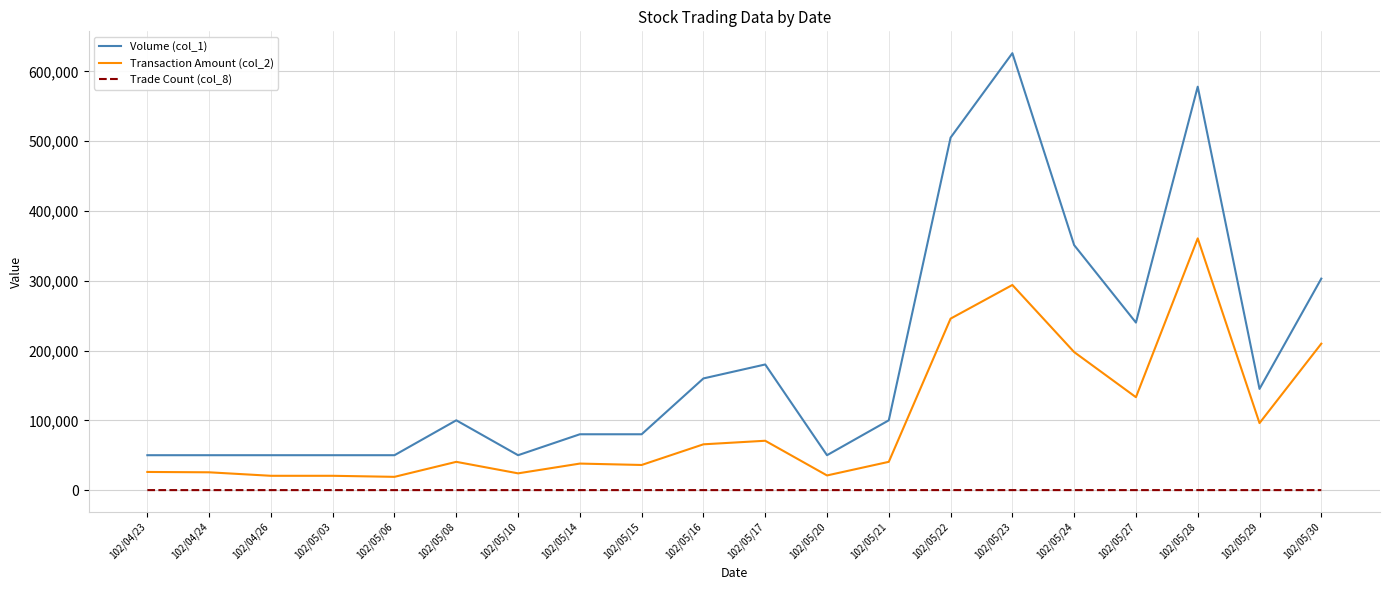

What is the maximum value shown in the chart?

626000